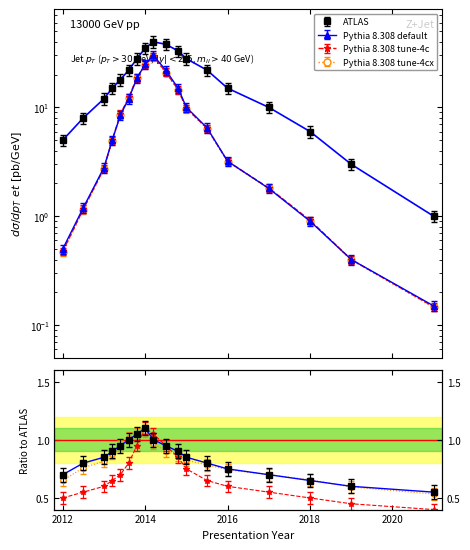

The Count series shows 4.8 at 2017. True or false?

False